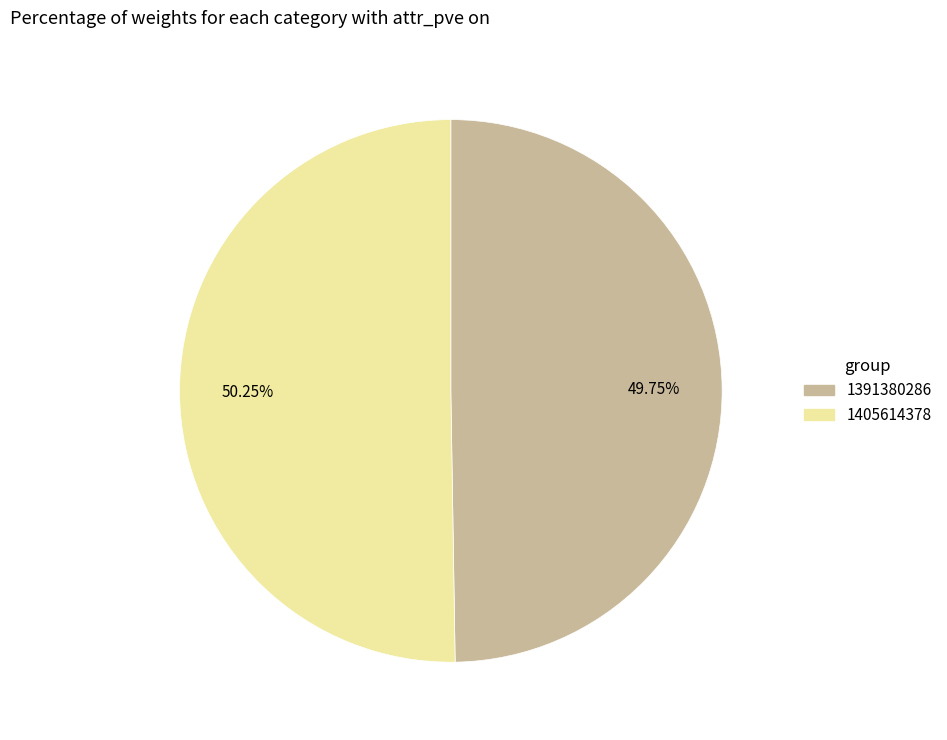

Is 1391380286 the majority of the pie?

No